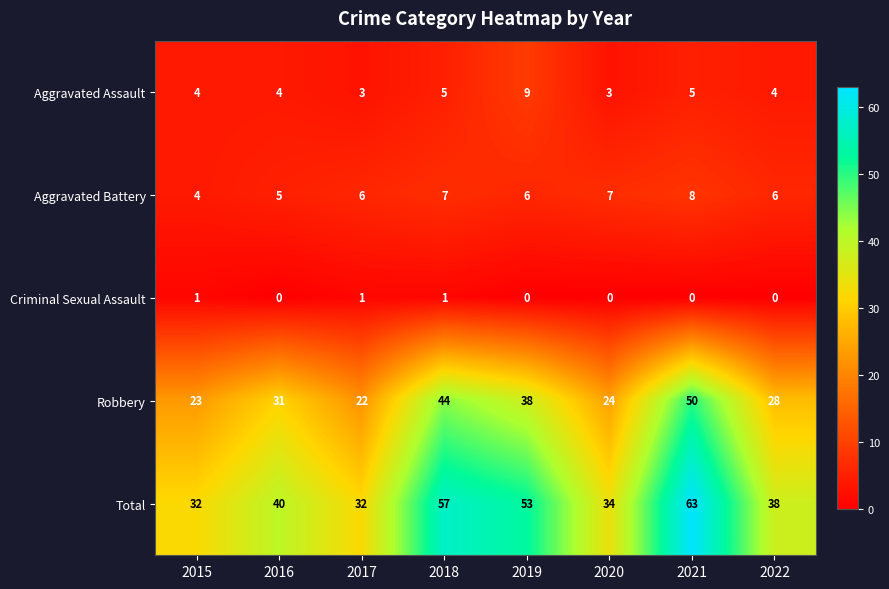

What is the difference between the Total values at 2022 and 2018?

19